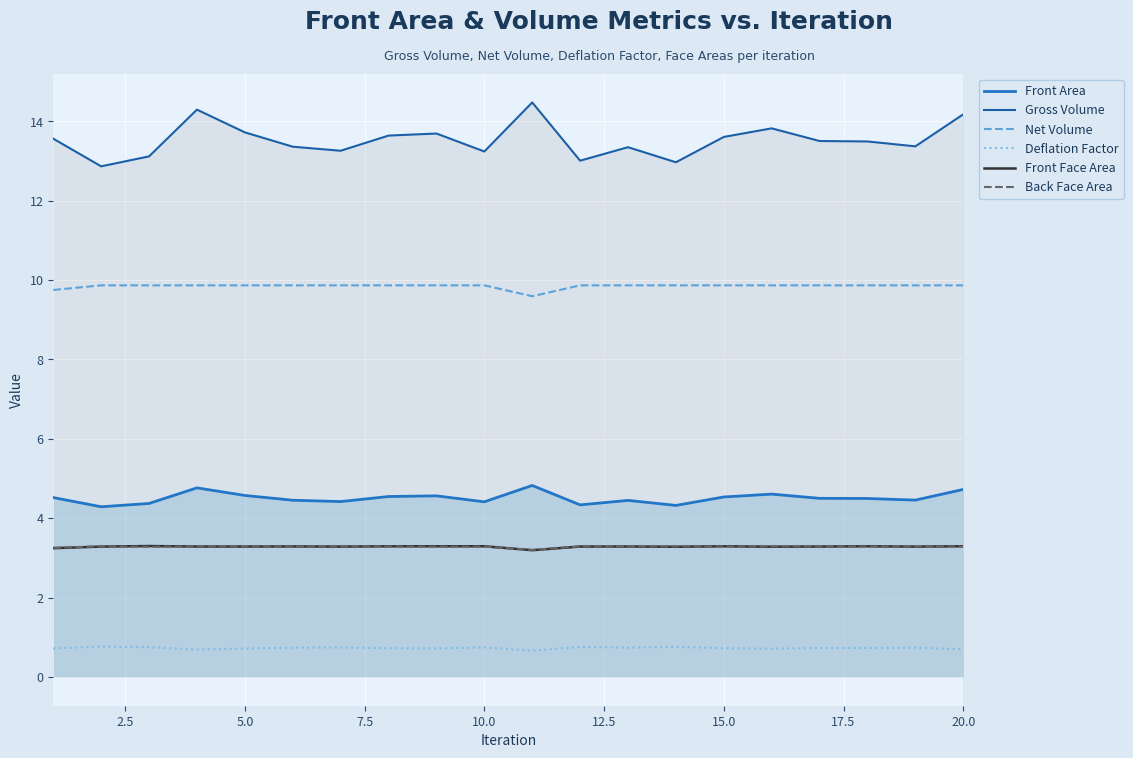

What is the average value of the Front Face Area series?

3.3